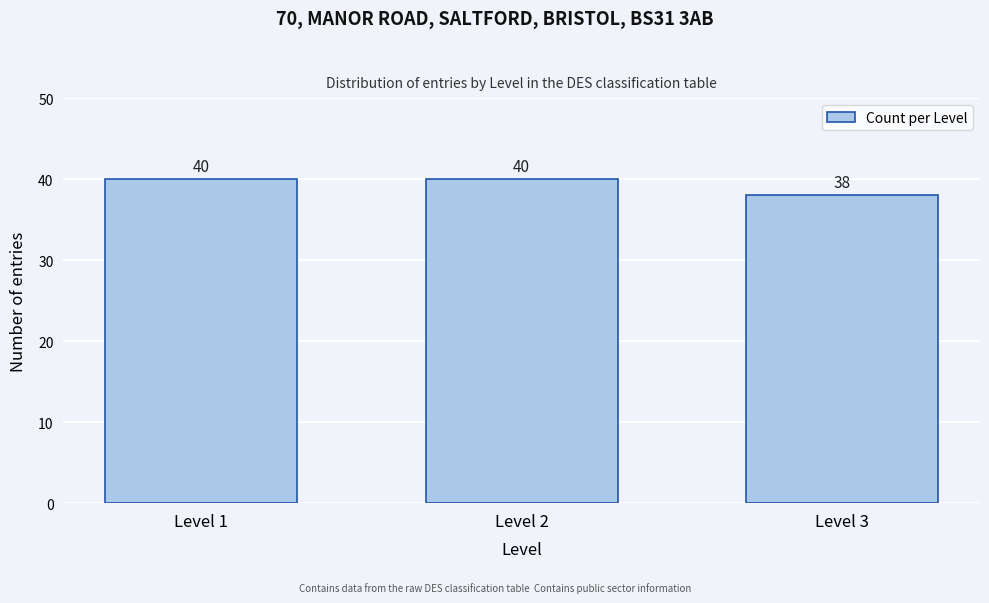

Reading left to right, what are all the values shown in this chart?

Level 1=40	Level 2=40	Level 3=38